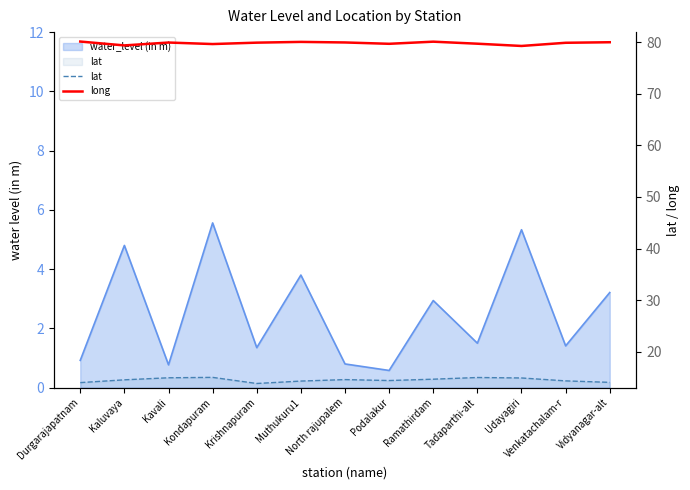

What is the sum of the long values at Kondapuram and Kaluvaya?

159.1